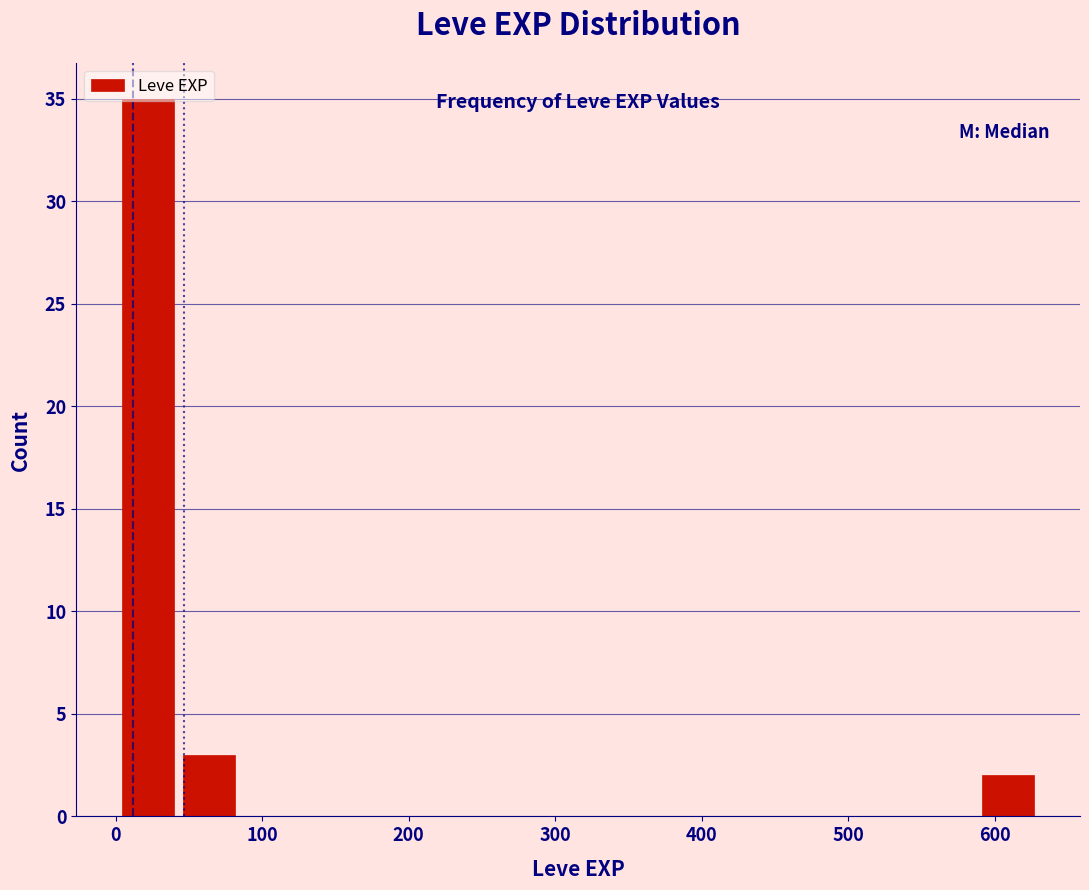

How tall is the bar that spans 0 to 40 on the x-axis? Neither the bar edges nor the heights are printed on the chart, so give them approximately, as read against the axes.

35